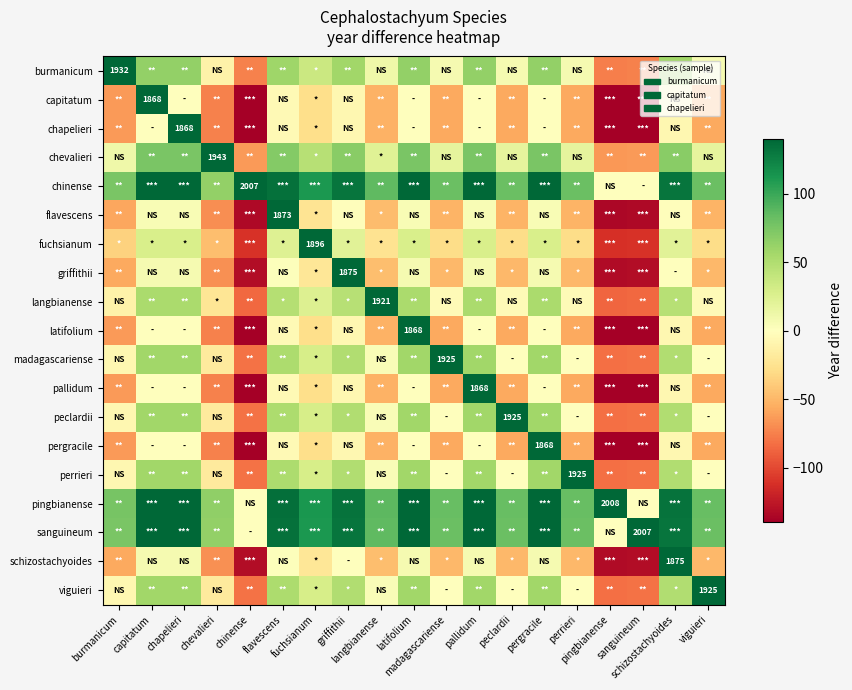

How many values in the griffithii series are below -46?

9